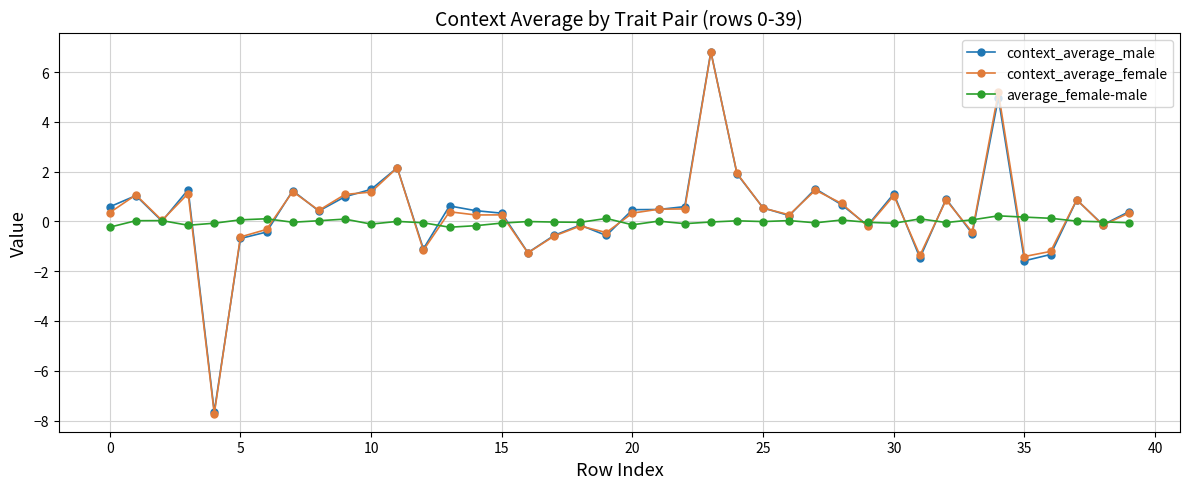

True or false: average_female-male has more than 0 points higher than both neighbors.

True